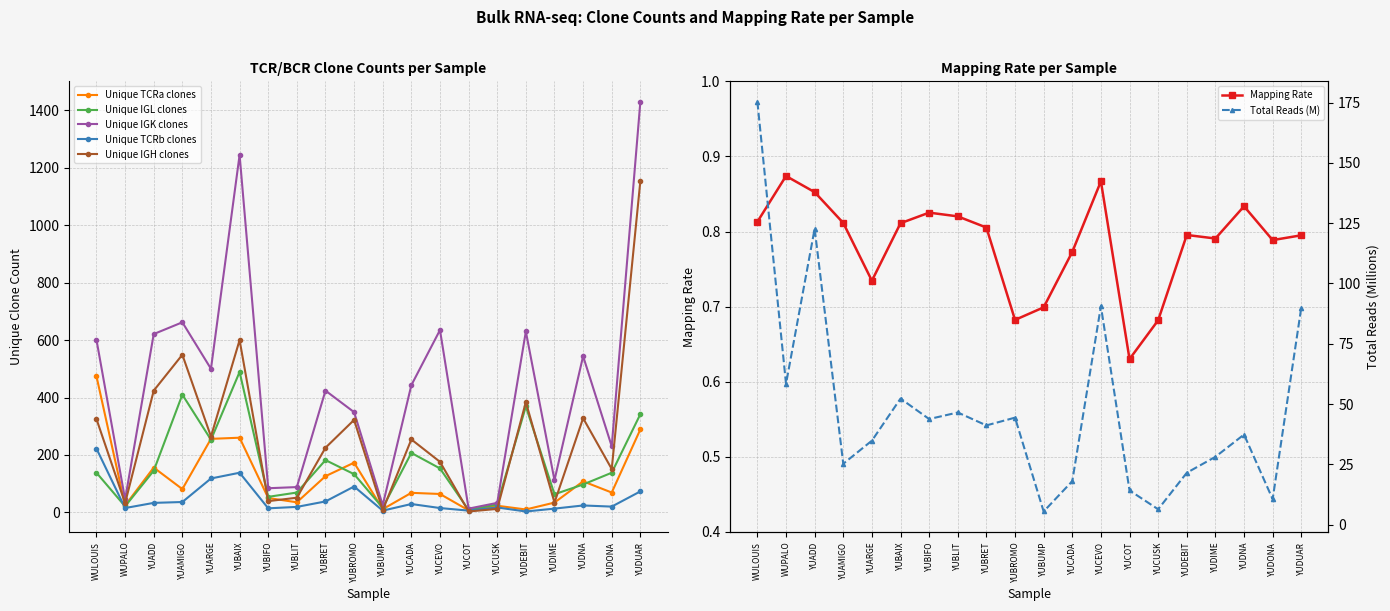

At which label is Mapping Rate closest to 0?

YUCOT